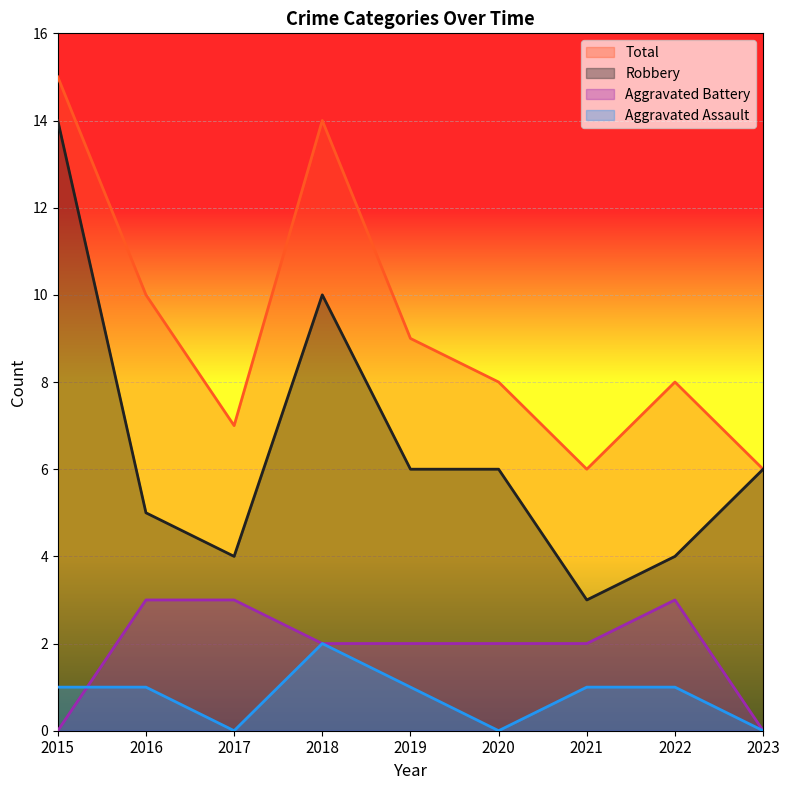

At which category is the sum across all series the highest?

2015